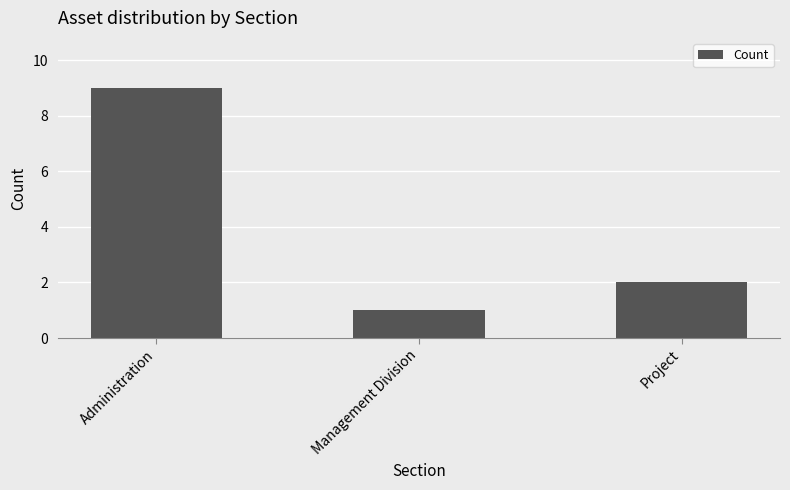

Reading left to right, transcribe all the data shown in this chart.

9	1	2